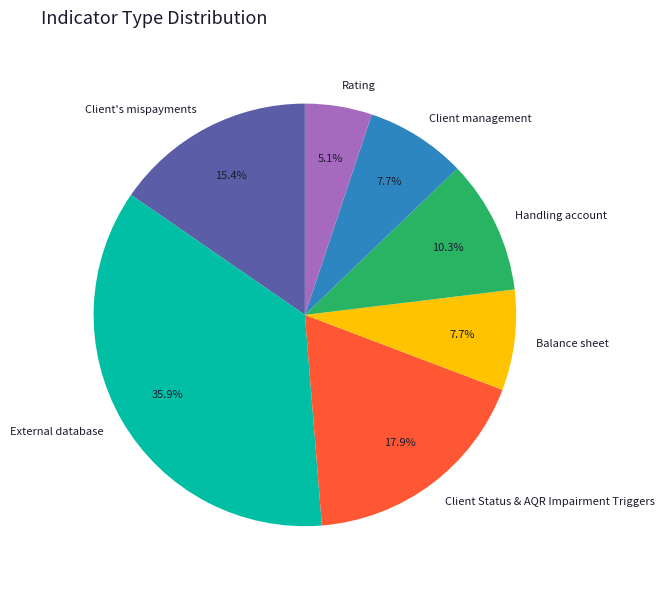

Is there any slice that represents more than half of the pie?

No